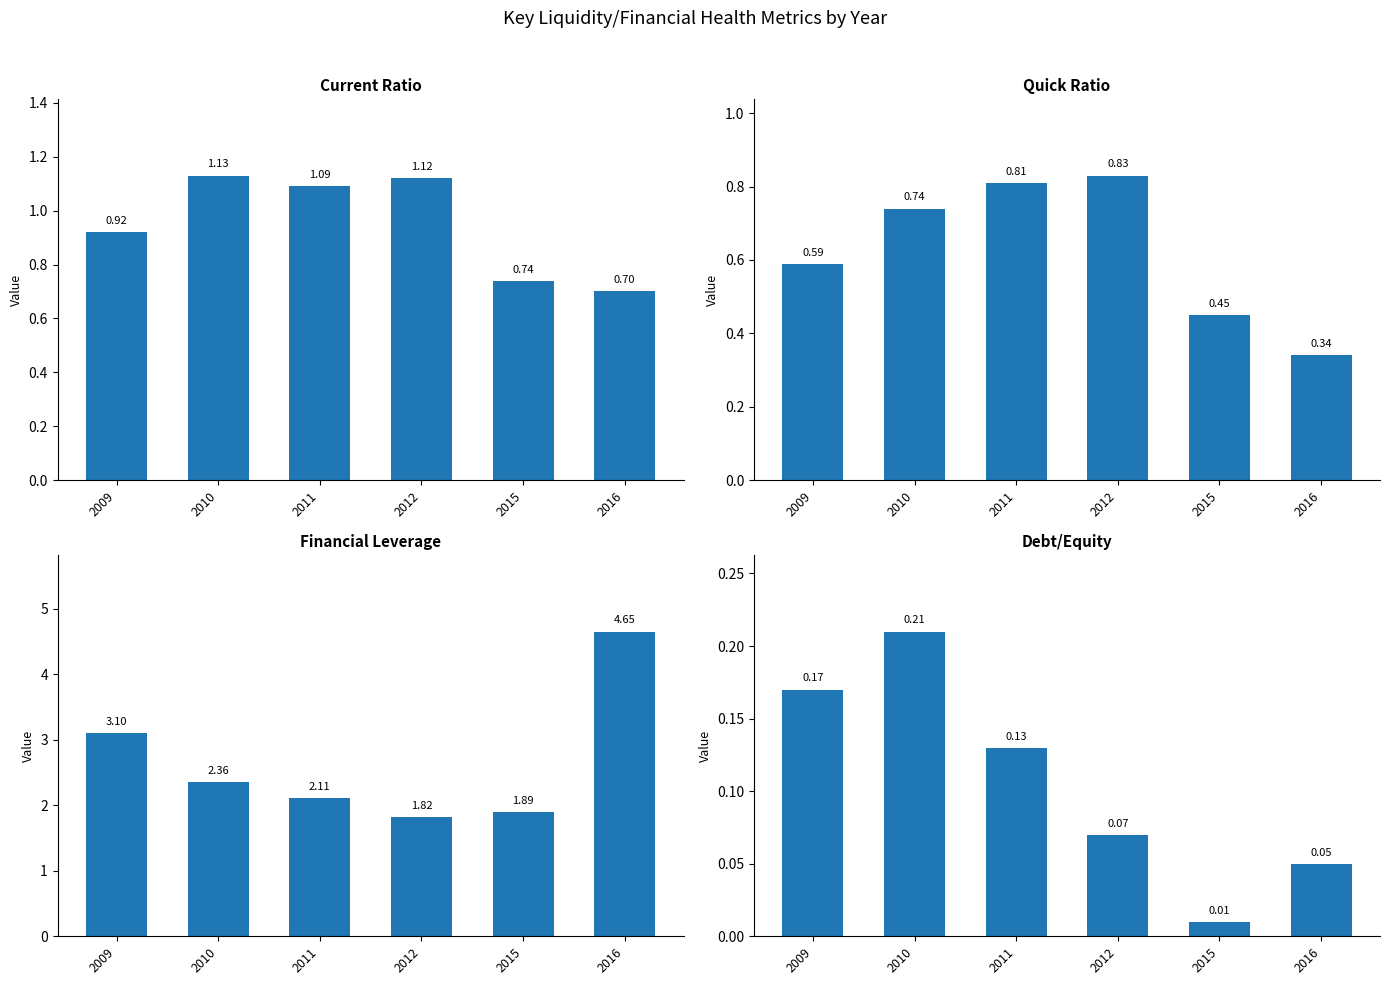

Reading left to right, transcribe all the data shown in this chart.

Current Ratio: 2009=0.9	2010=1.1	2011=1.1	2012=1.1	2015=0.7	2016=0.7
Quick Ratio: 2009=0.6	2010=0.7	2011=0.8	2012=0.8	2015=0.5	2016=0.3
Financial Leverage: 2009=3.1	2010=2.4	2011=2.1	2012=1.8	2015=1.9	2016=4.7
Debt/Equity: 2009=0.2	2010=0.2	2011=0.1	2012=0.1	2015=0.0	2016=0.1